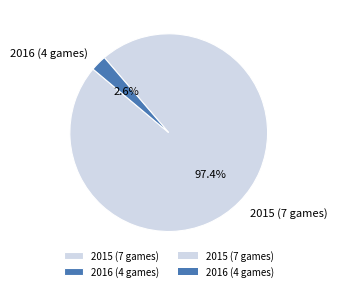

How many slices are in this pie chart?

2